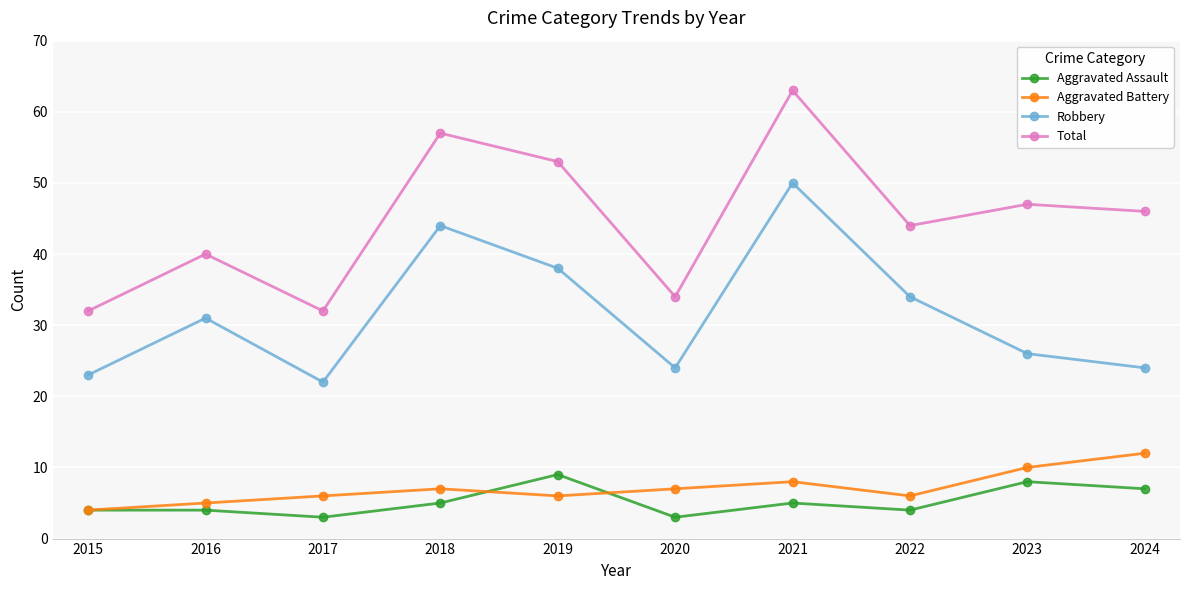

The value of Robbery at 2022 is 34. True or false?

True